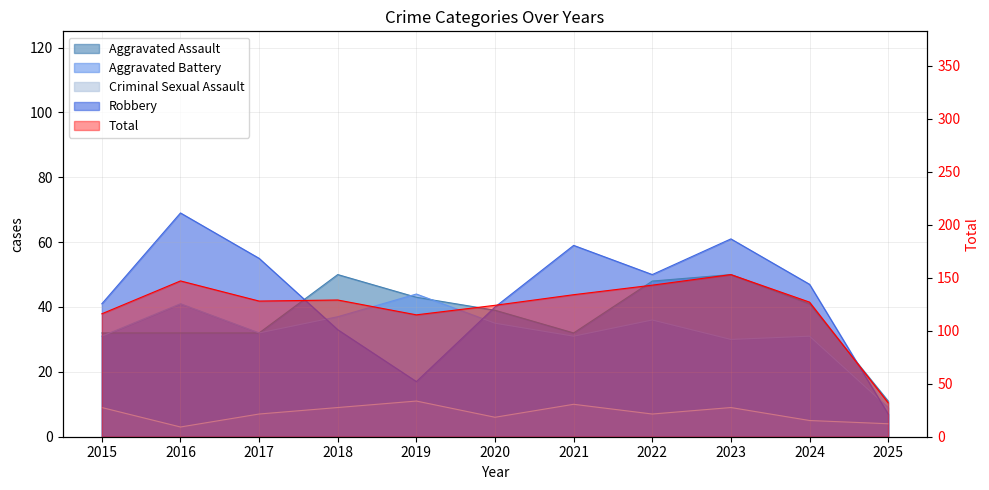

In Criminal Sexual Assault, how many points are lower than both neighbors (excluding endpoints)?

3